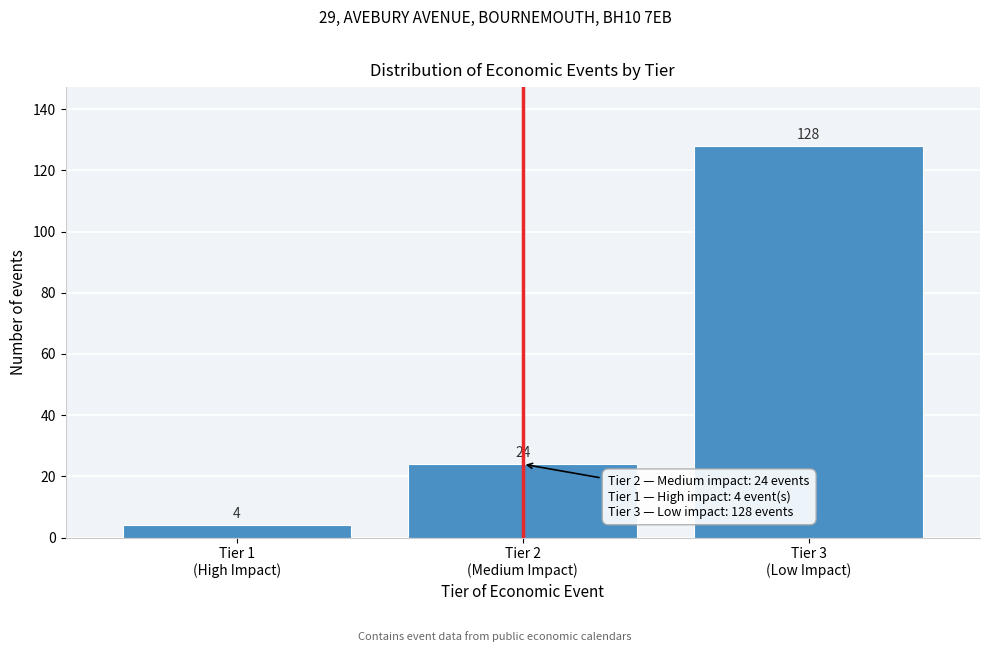

Count the values in the range 4 to 128.

3